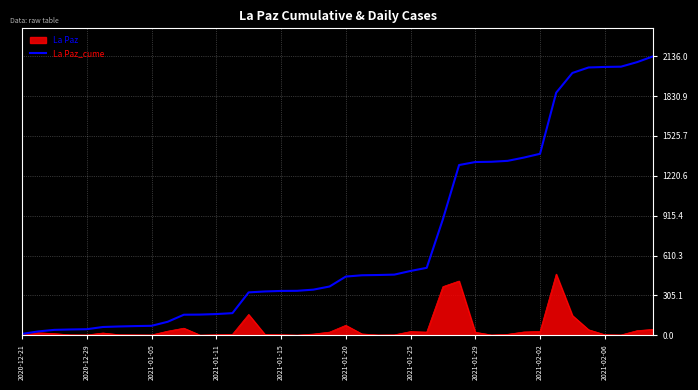

What is the highest value of the La Paz_cume series?

2136